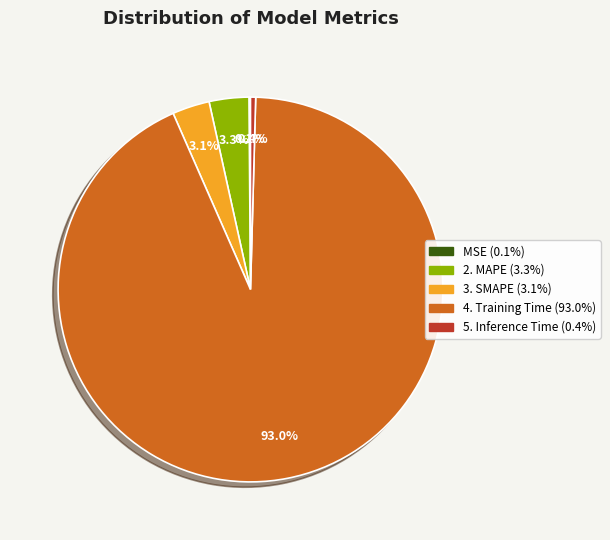

Is there any slice that represents more than half of the pie?

Yes